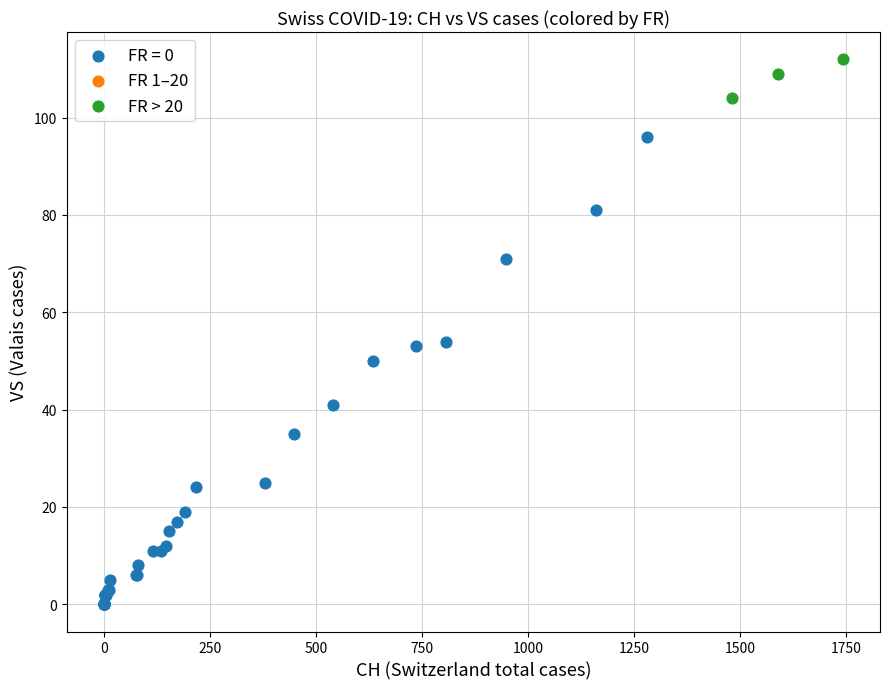

Which series contains the highest Y value?

FR > 20